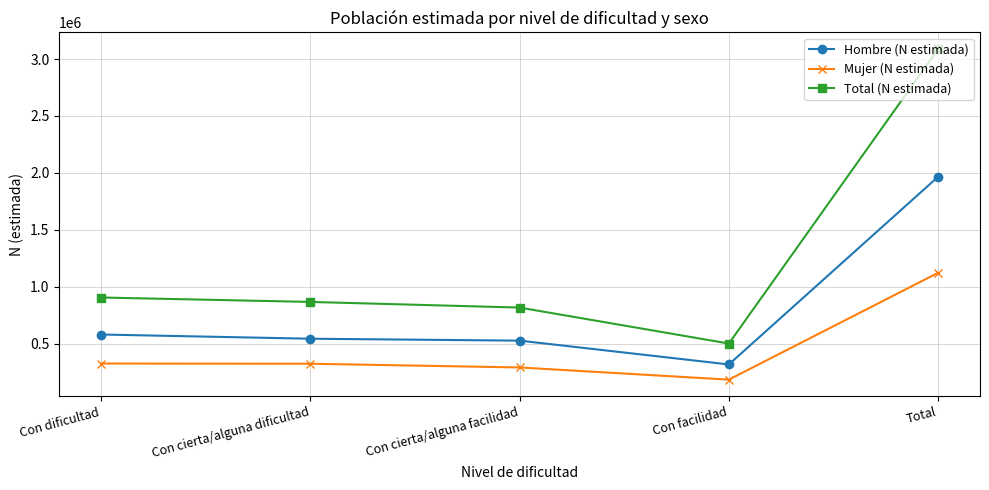

True or false: Hombre (N estimada) and Mujer (N estimada) intersect in this chart.

False